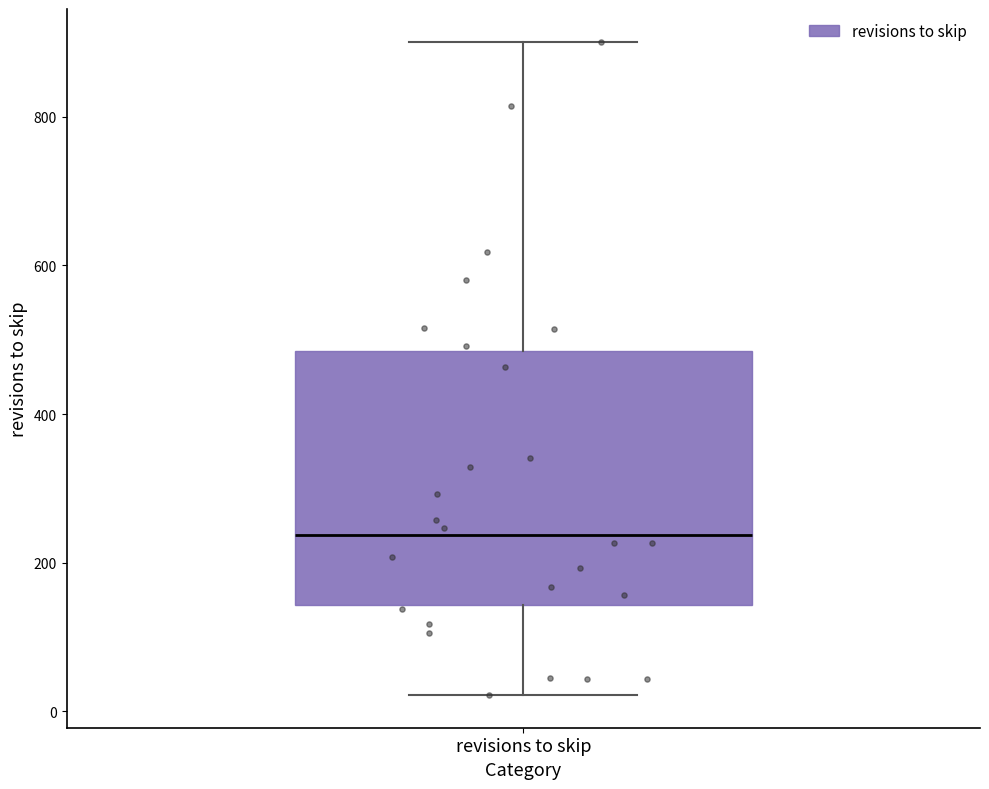

Read this box plot against the y-axis: the position of the median line, the range covered by the box, and the ends of both whiskers. The values are not printed on the chart, so give them approximately, as read against the axis.

median 240, box 140 to 480, whiskers 20 to 900